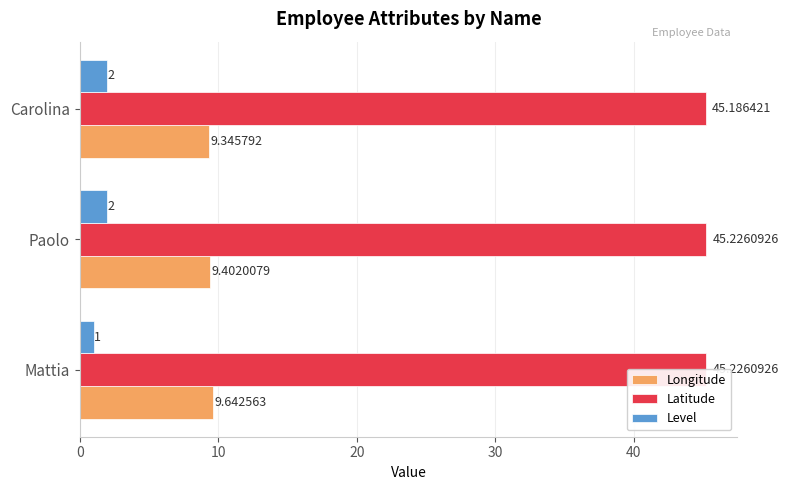

List the series in order of their overall mean, highest first.

Latitude, Longitude, Level